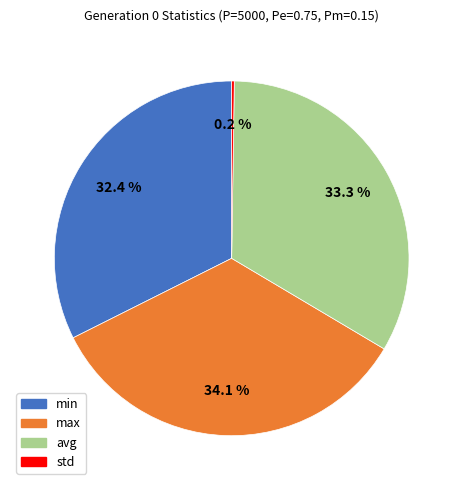

Is there a majority slice in this chart?

No